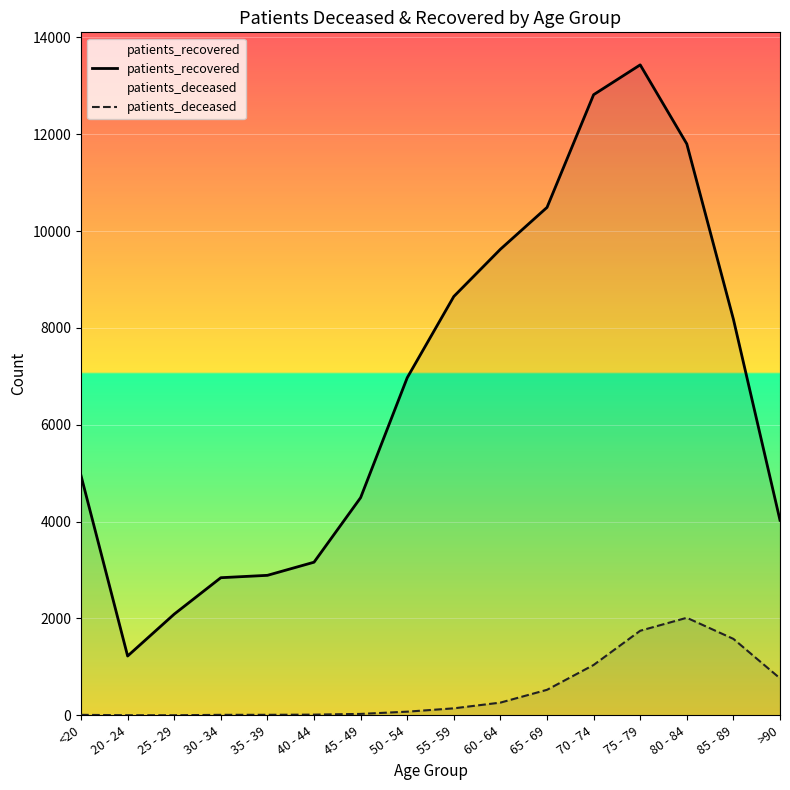

At which category does patients_deceased reach its first local valley?

25 - 29